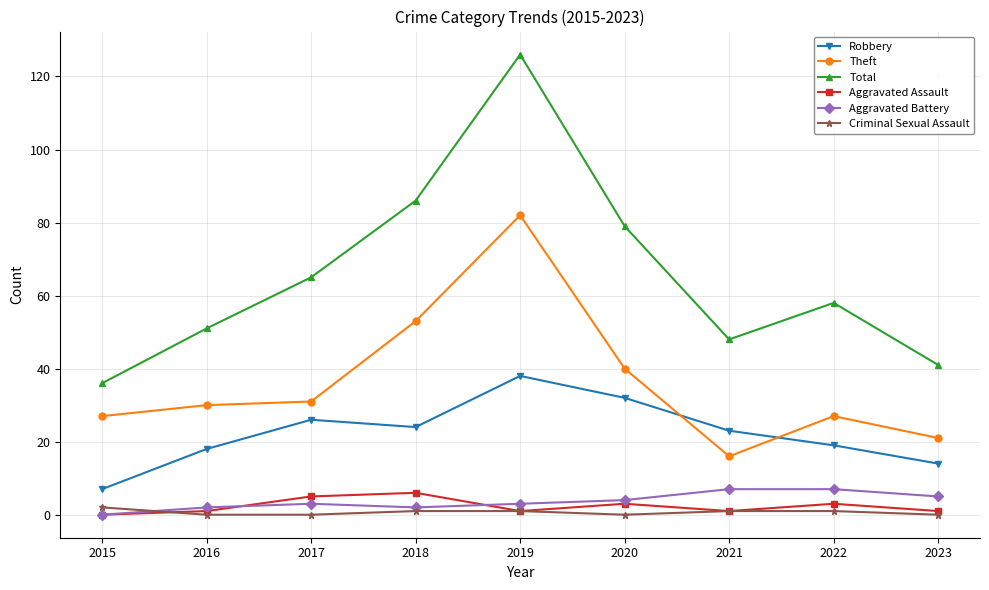

What is the value of the Aggravated Assault point at the 6th from the left?

3